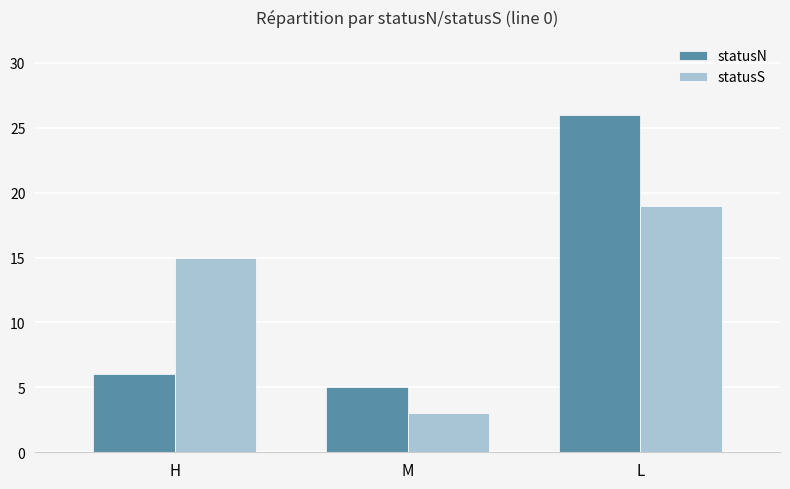

Which category has the highest value across all series?

L